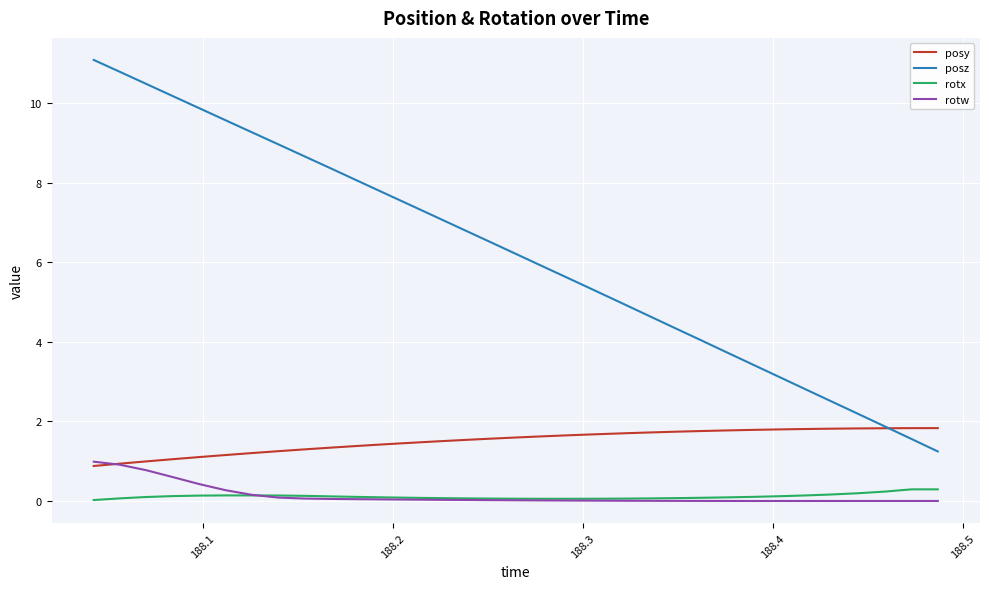

Is this an area chart (filled region under the line)?

No